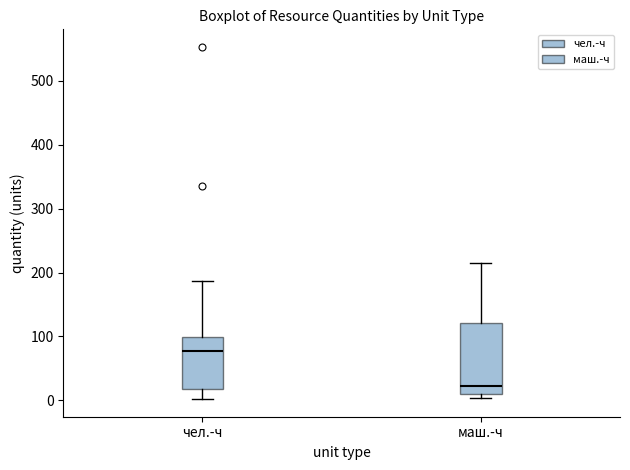

Where is the upper edge of the box for чел.-ч on the y-axis? The values are not printed on the chart, so give them approximately, as read against the axis.

100